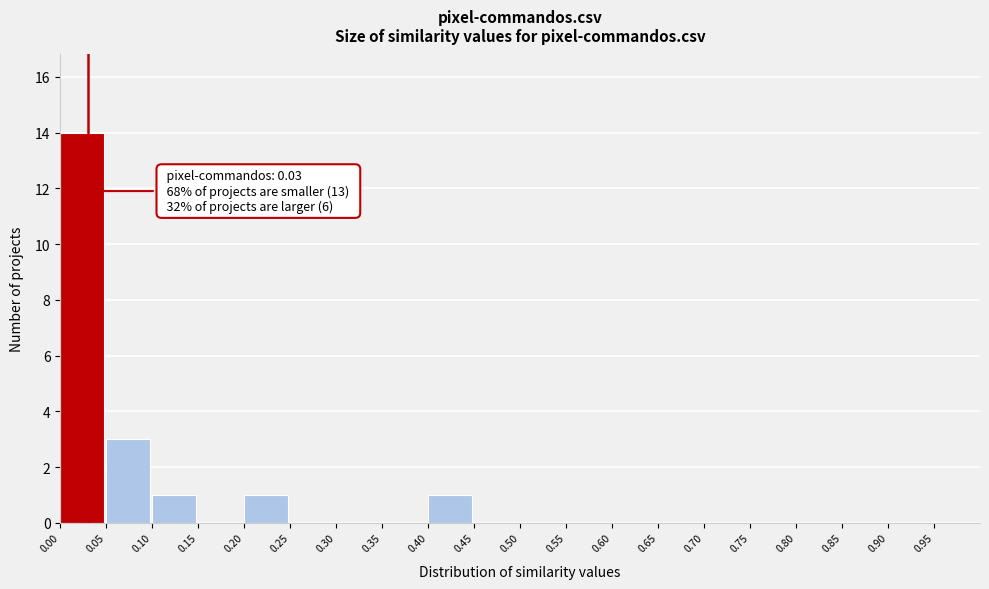

Which range on the x-axis has the tallest bar?

0.00 to 0.05